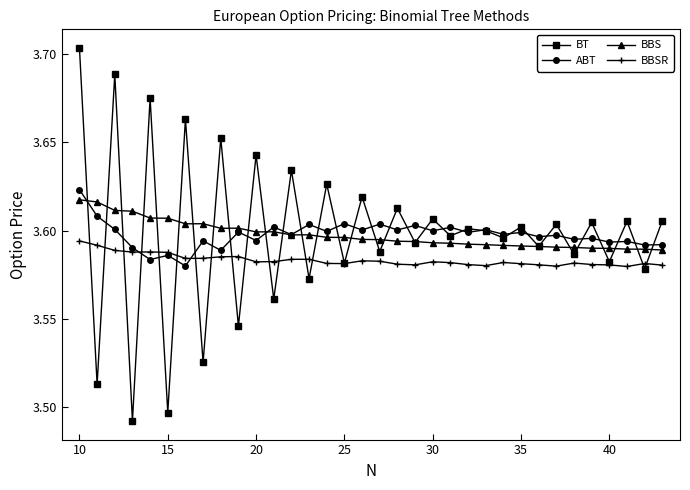

What is the sum of all BBSR values?

121.8